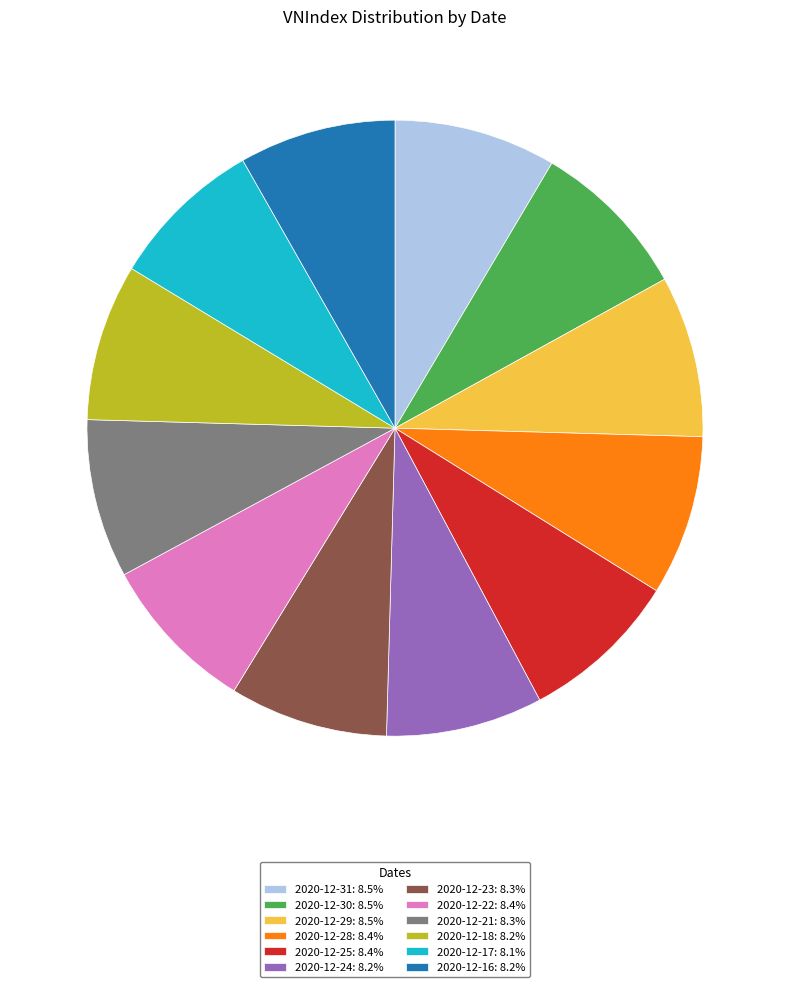

Combined, do 2020-12-29: 8.5% and 2020-12-31: 8.5% account for over 50%?

No